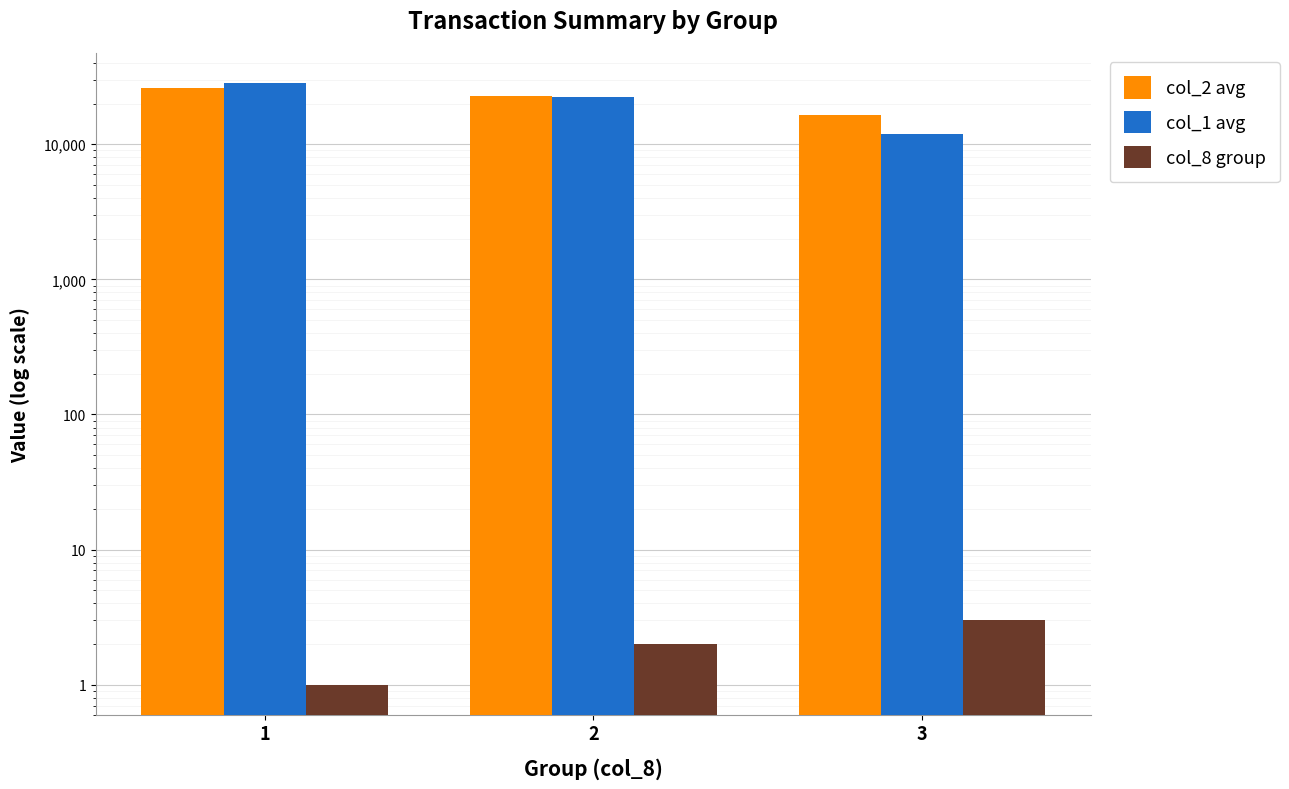

At how many categories does at least one series exceed 1431?

3